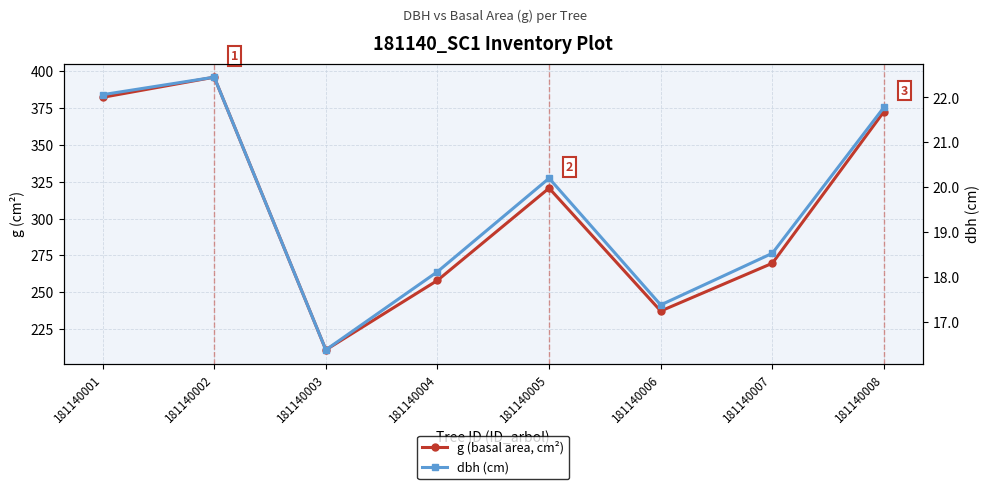

Where is the first local maximum for dbh (cm)?

181140002